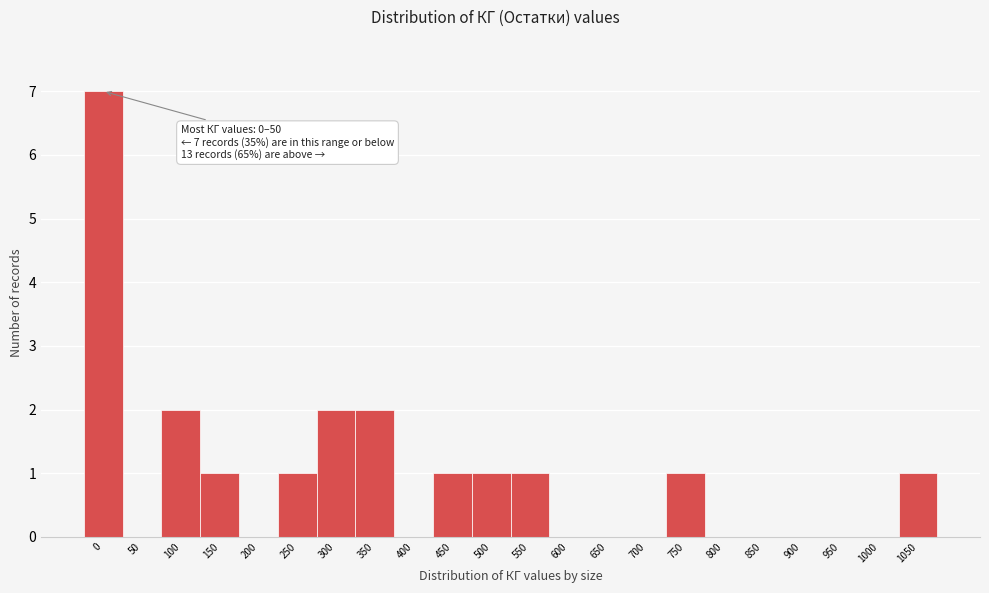

Reading right to left, extract all data points from this chart.

1050=1	1000=0	950=0	900=0	850=0	800=0	750=1	700=0	650=0	600=0	550=1	500=1	450=1	400=0	350=2	300=2	250=1	200=0	150=1	100=2	50=0	0=7